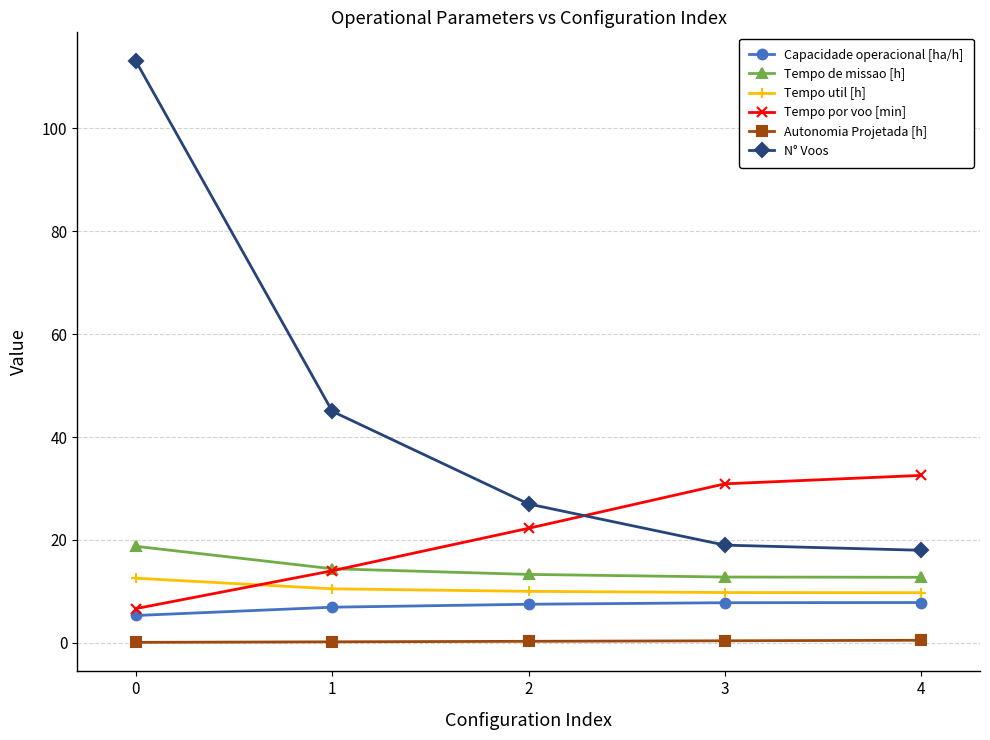

What is the value of the Tempo de missao [h] point at the 5th from the left?

12.8